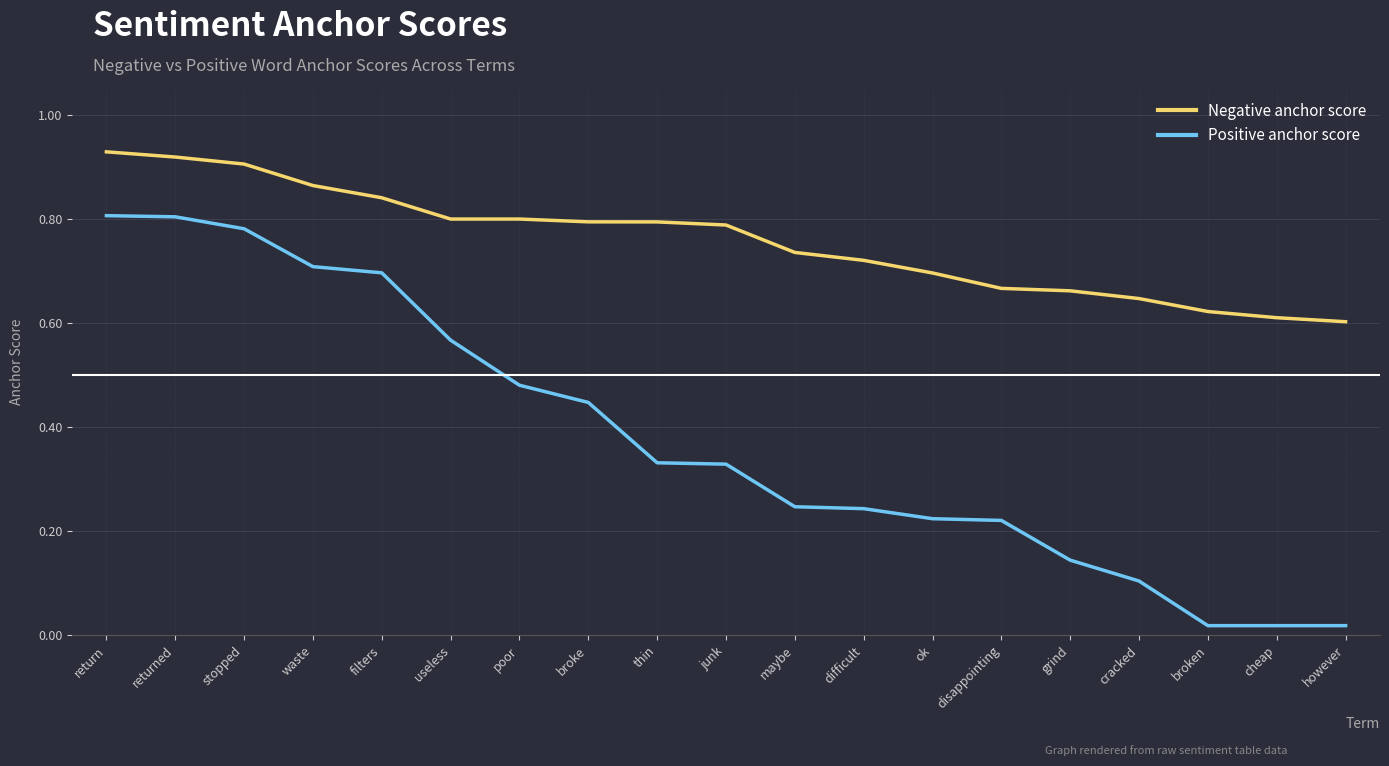

Between grind and broken, which series saw the biggest shift?

Positive anchor score